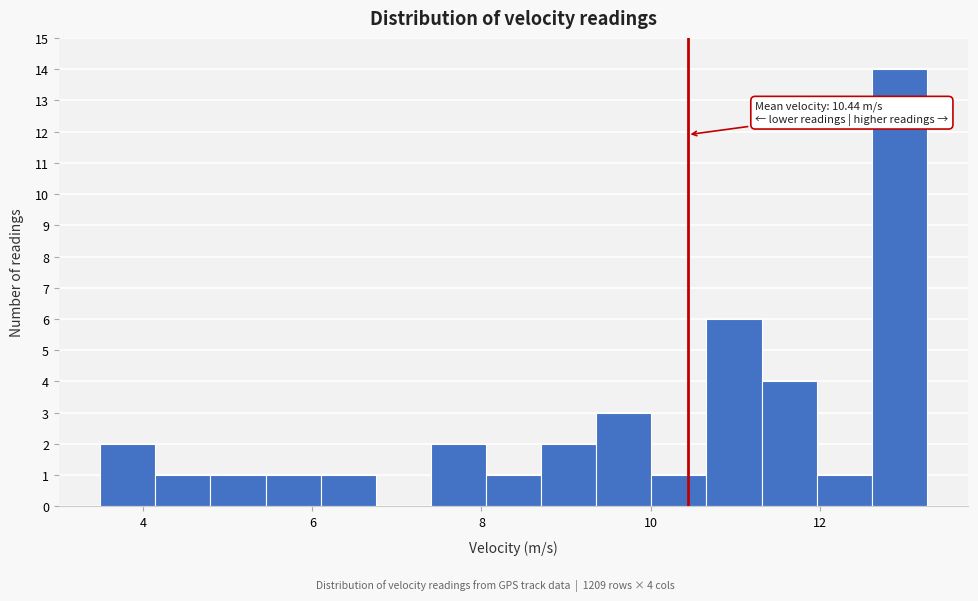

Around what value on the x-axis is the tallest bar? Give the approximate position of its centre, as read against the axis.

13.0